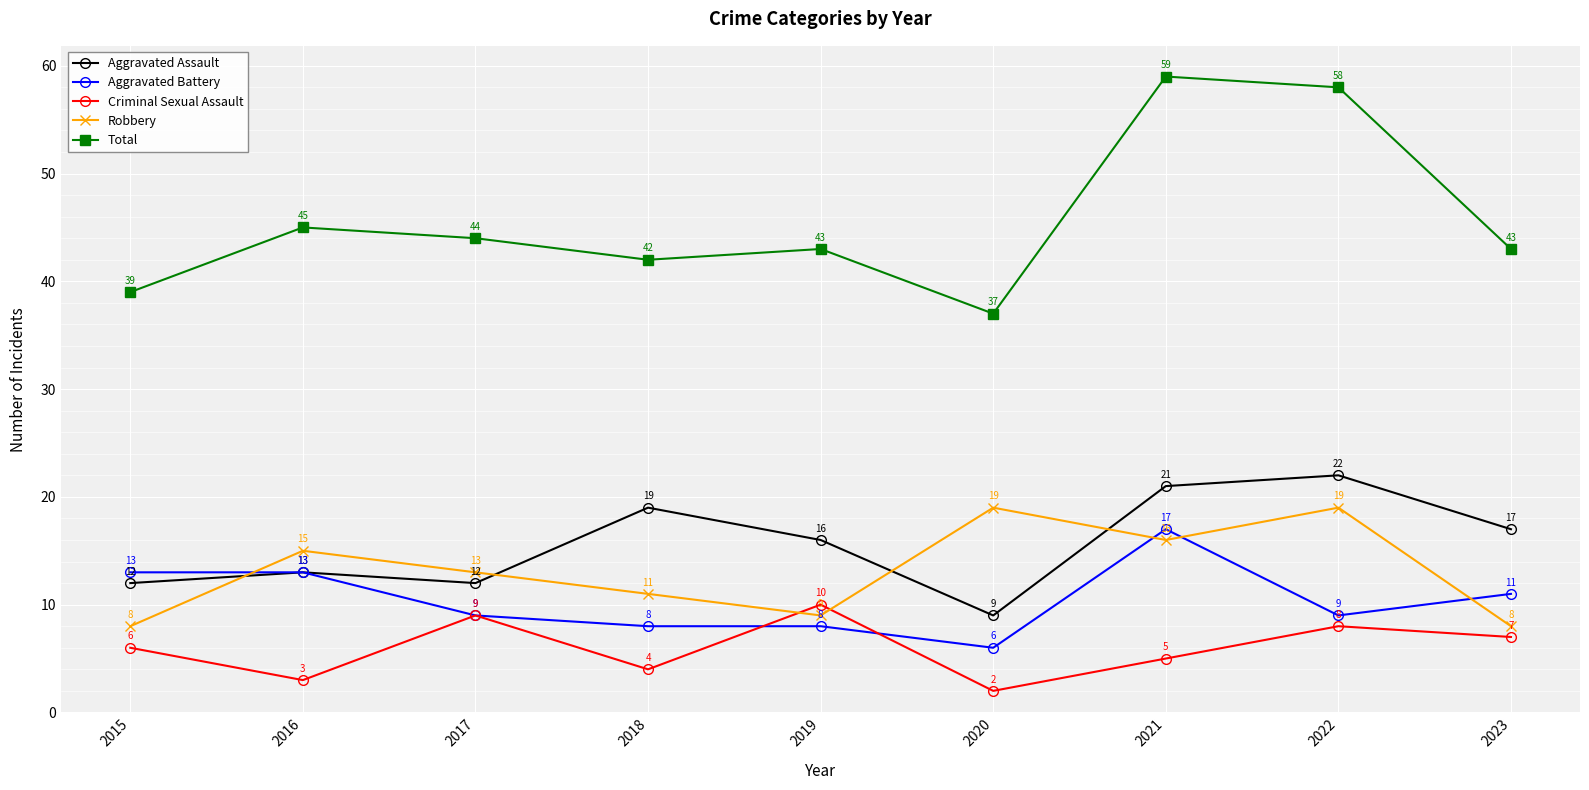

At which label is Aggravated Assault closest to 15?

2019